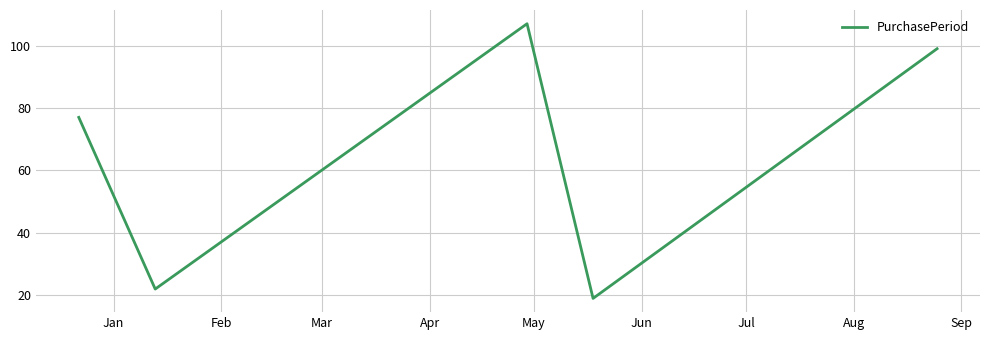

Count the number of categories in the chart.

5